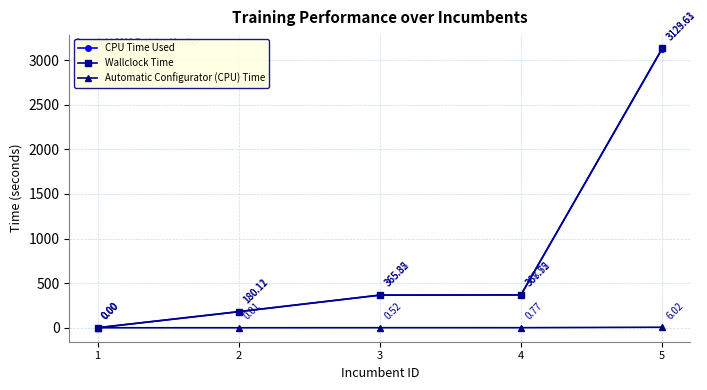

At how many categories does at least one series exceed 742?

1